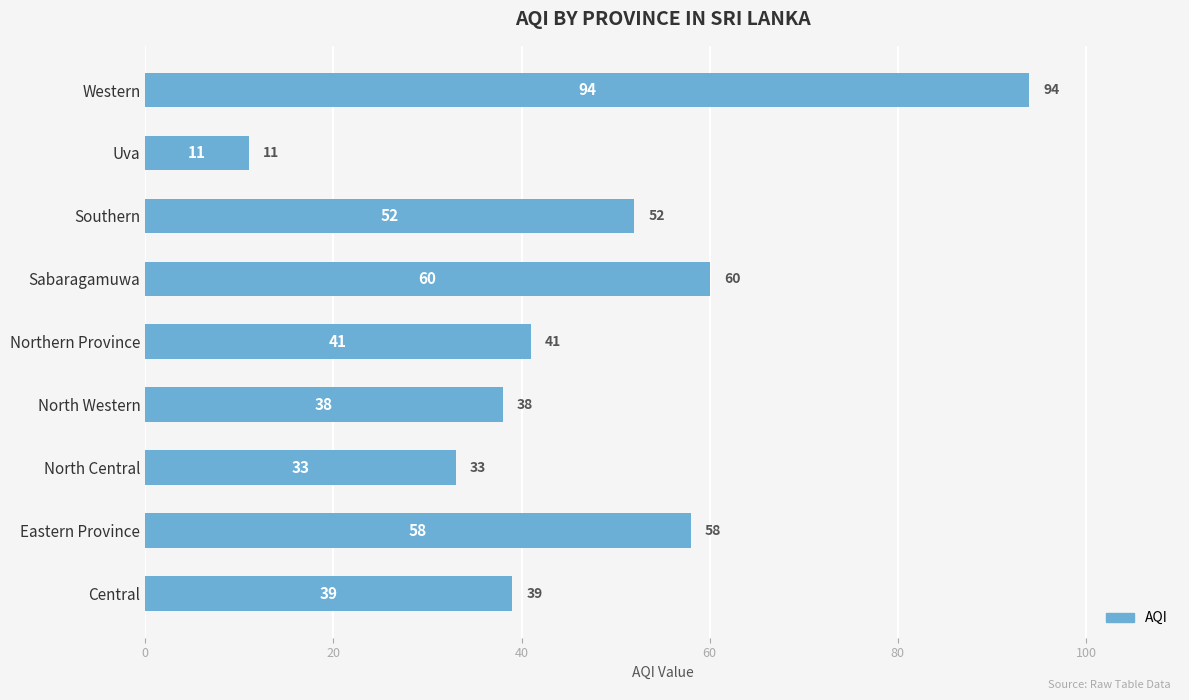

What is the difference between the maximum and second lowest values?

61